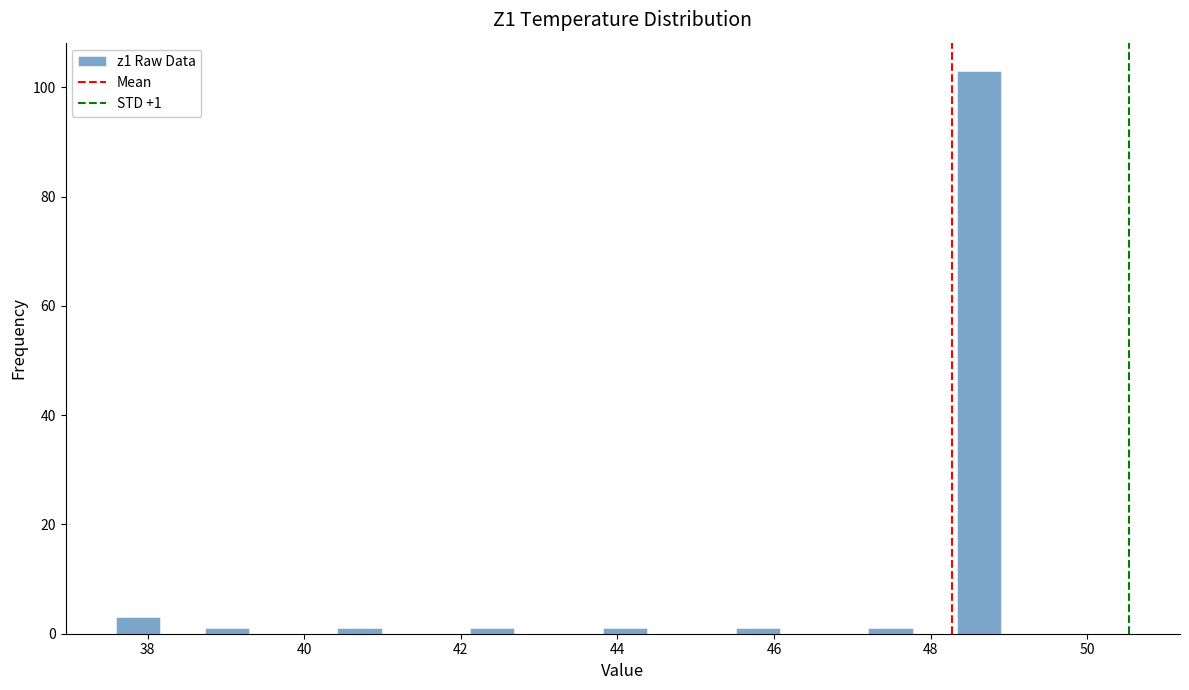

Read against the x-axis, roughly where is the centre of the tallest bar?

48.6